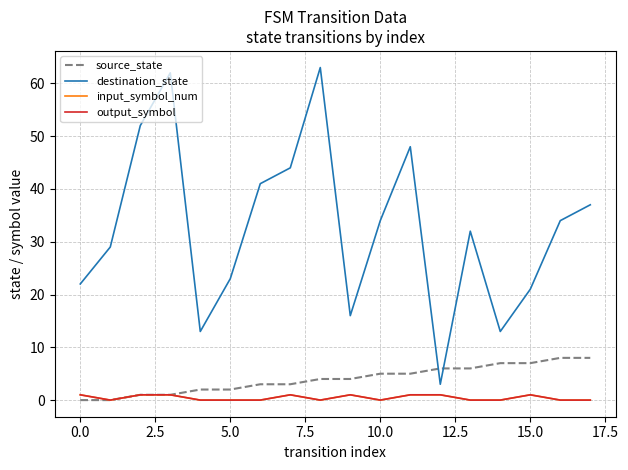

Which series has the largest total across all categories?

destination_state